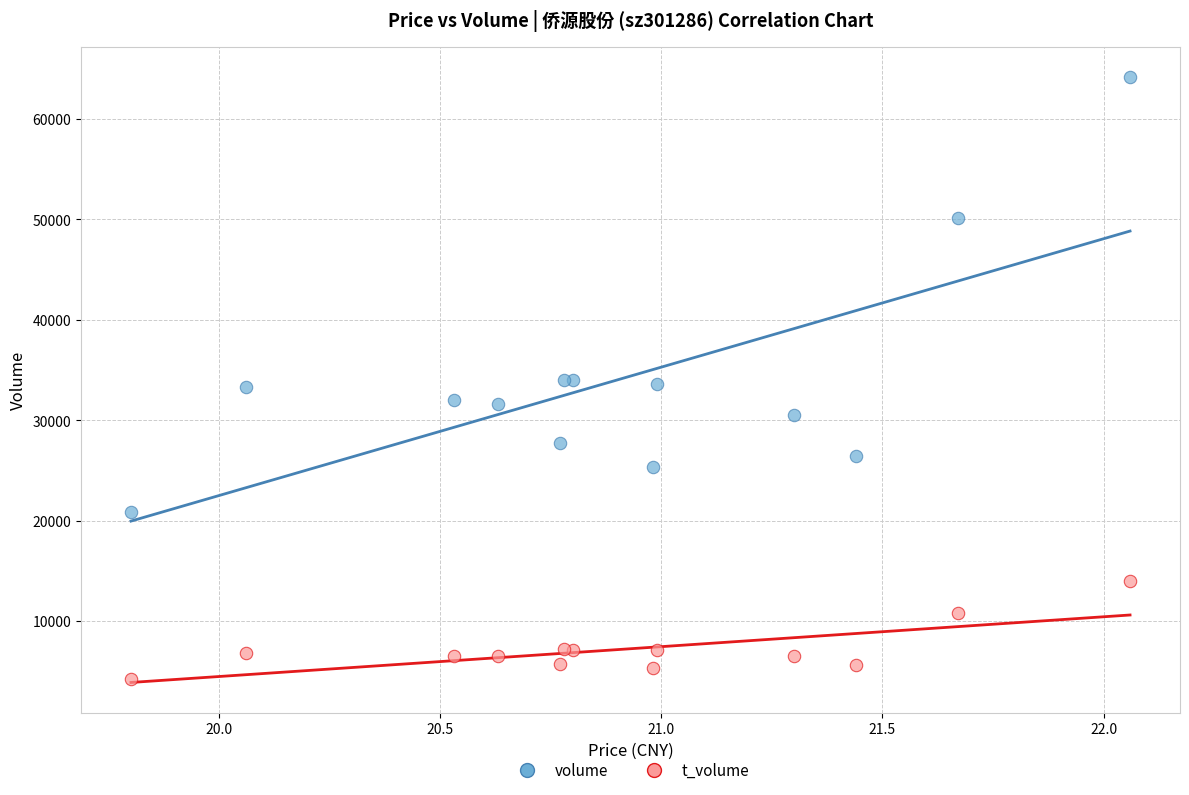

In the volume series, what Y value is closest to 42522?

50126